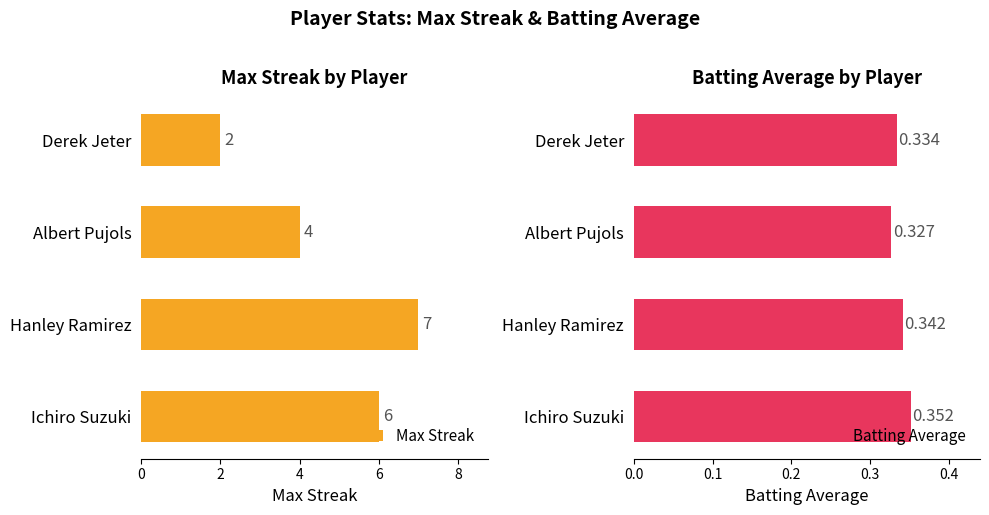

Which category has the highest value in the Batting Average series?

Ichiro Suzuki